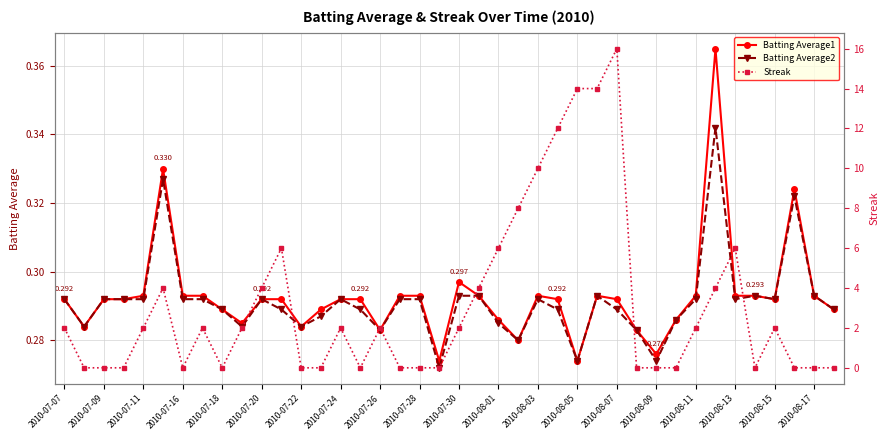

Does the chart have visible grid lines?

Yes